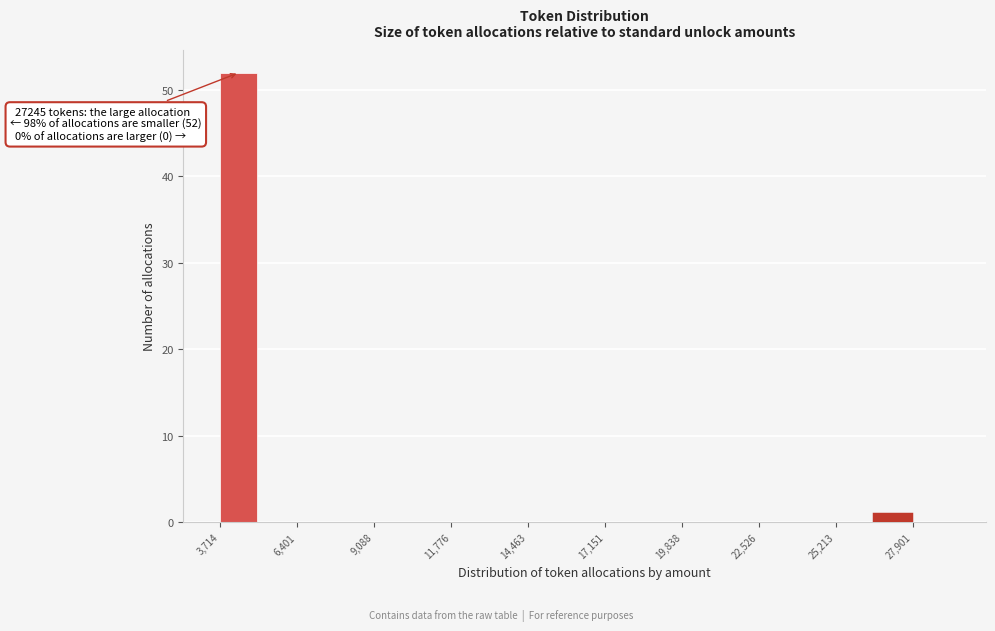

Read against the x-axis, roughly where is the centre of the tallest bar?

4500